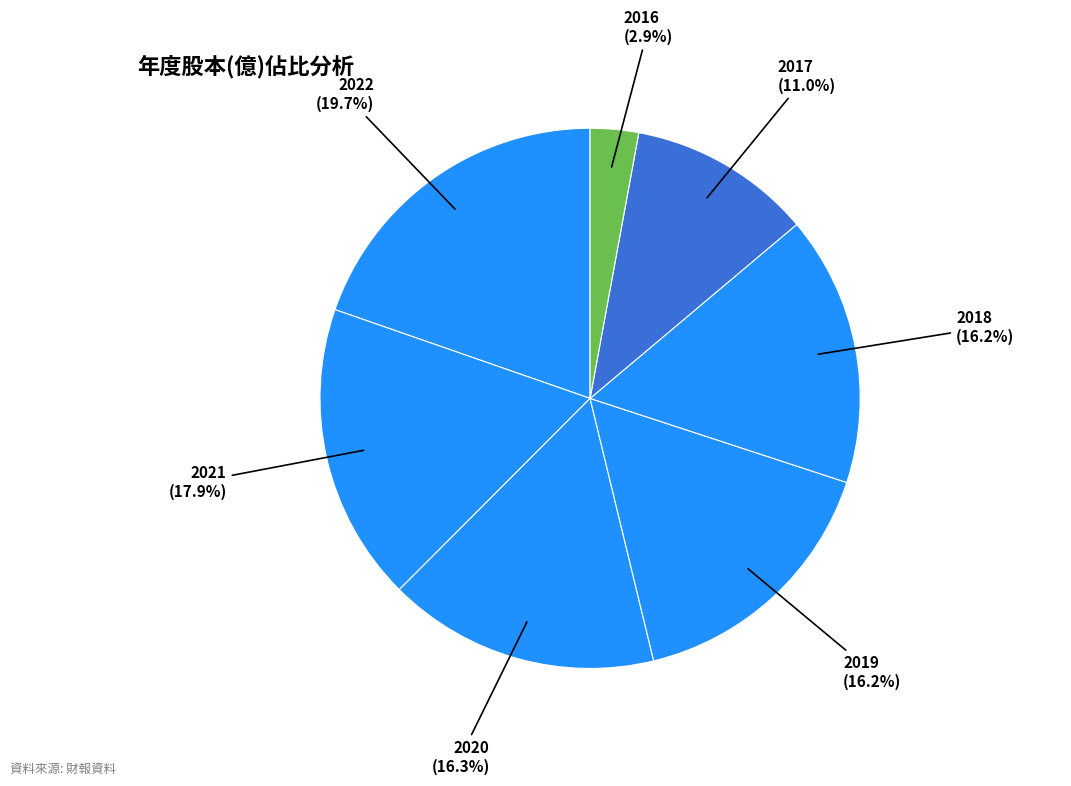

Rank the categories by value from highest to lowest.

2022, 2021, 2020, 2019, 2018, 2017, 2016